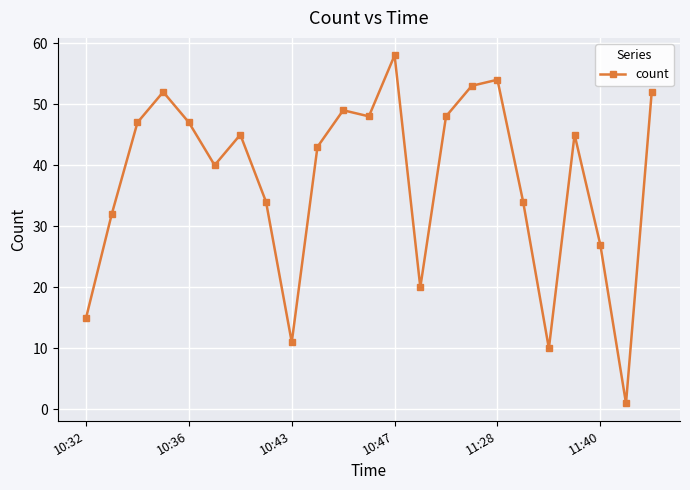

Reading left to right, extract all data points from this chart.

15	32	47	52	47	40	45	34	11	43	49	48	58	20	48	53	54	34	10	45	27	1	52